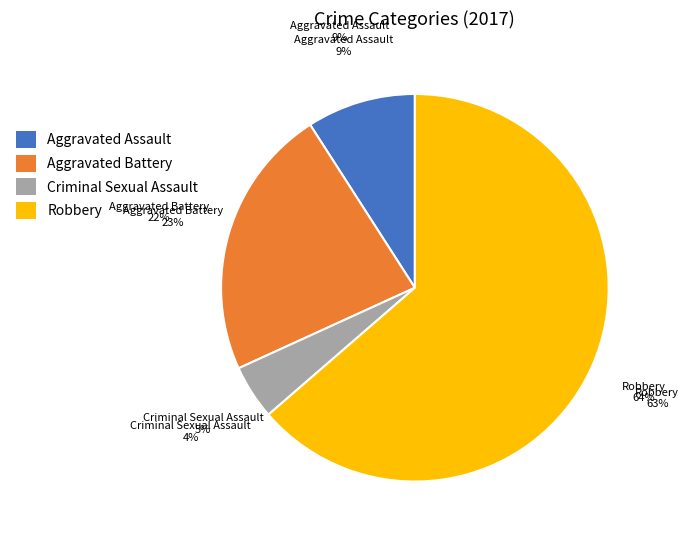

To the nearest percent, what percentage of the pie is Robbery?

64%